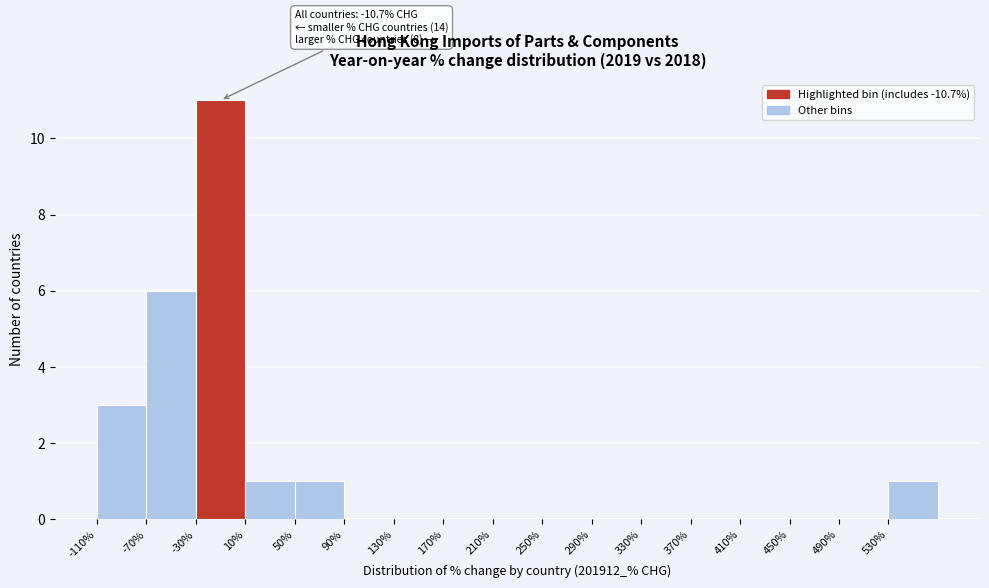

Over which range of the x-axis is the bar tallest?

-30 to 10